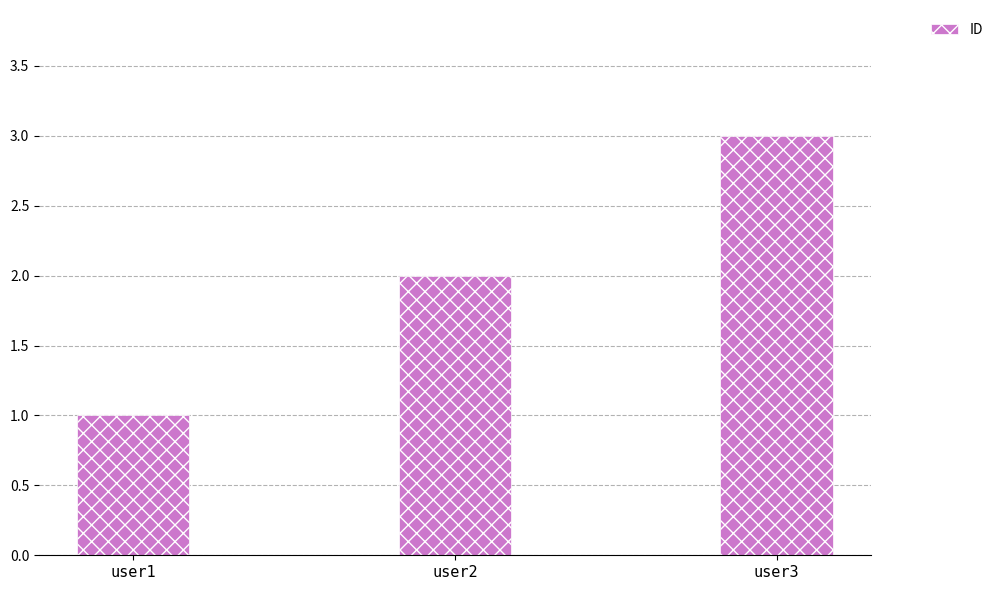

What is the value of the 3rd bar from the left?

3